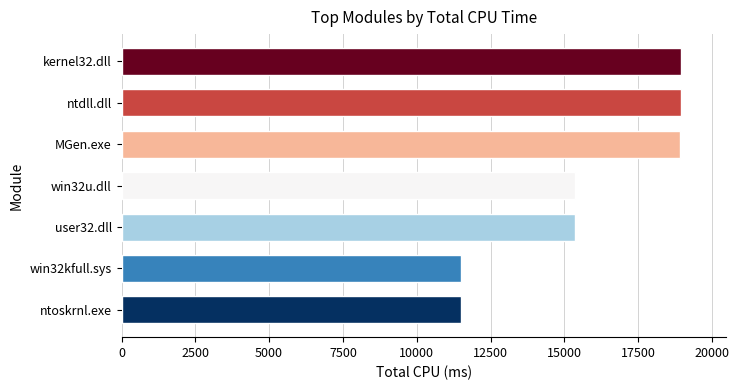

Does the chart contain stacked bars?

No